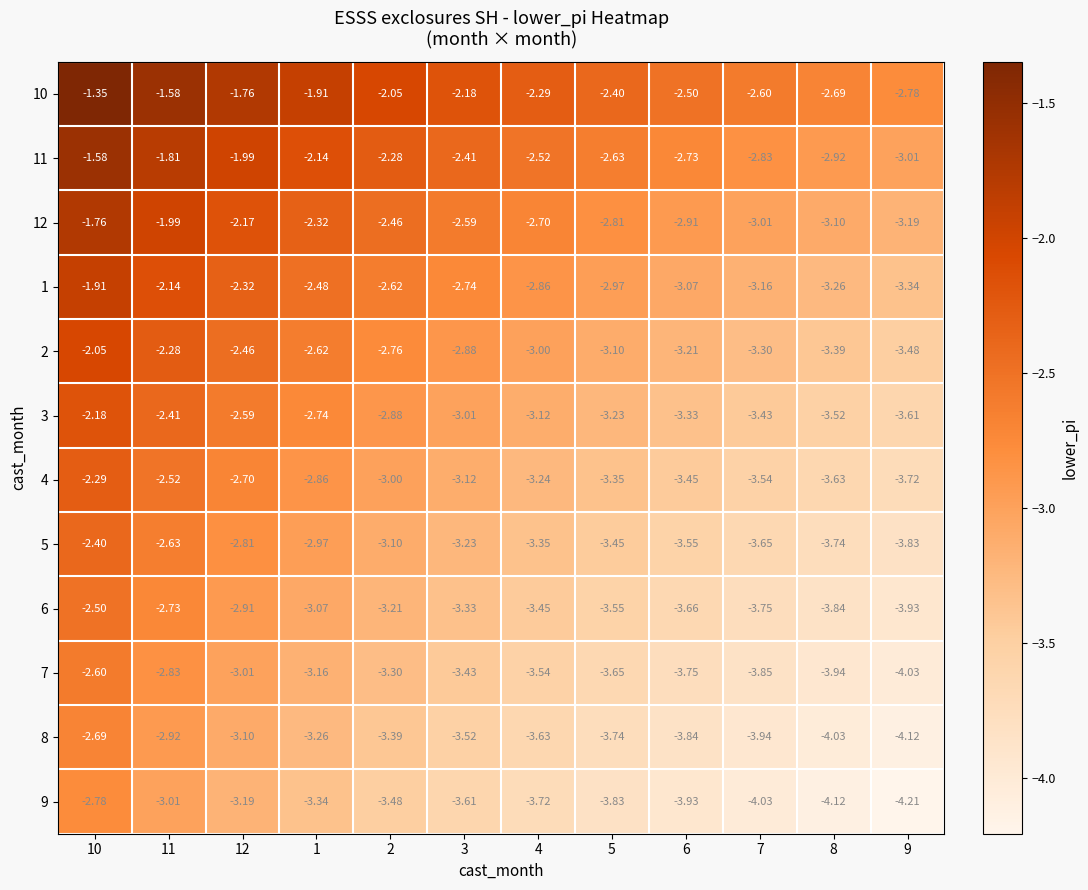

Count the number of data series in this chart.

12